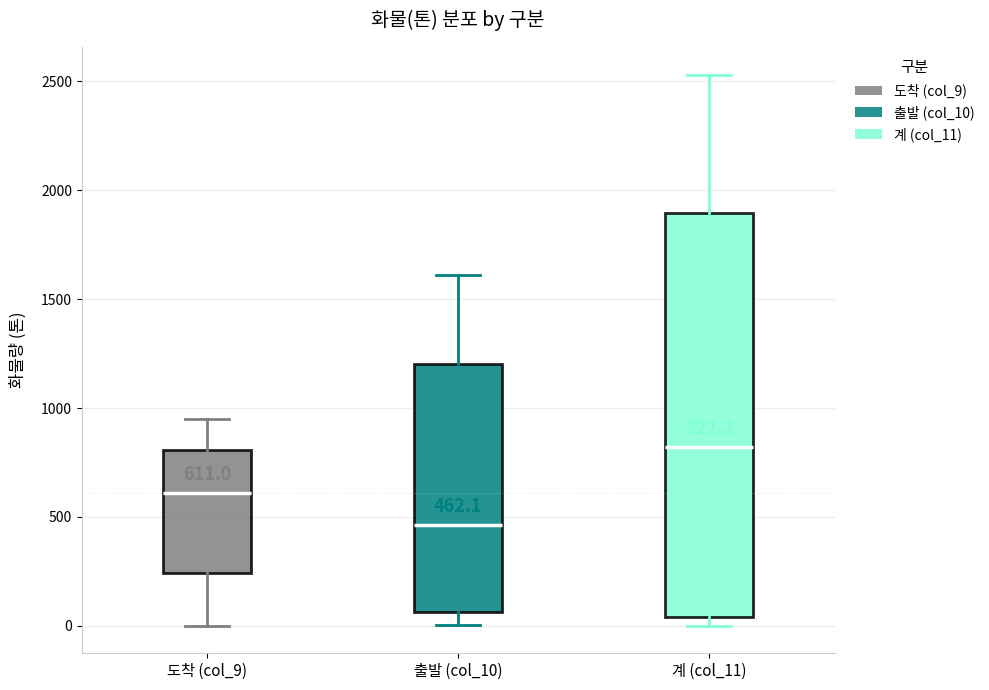

Comparing the boxes themselves (not the whiskers), which one is the tallest?

계 (col_11)